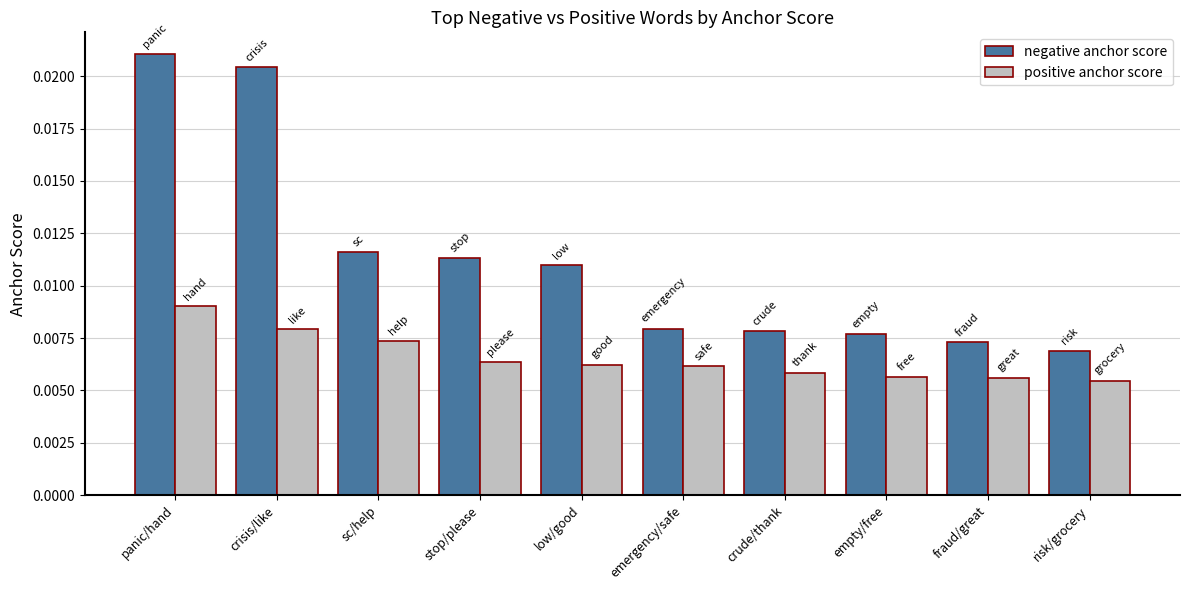

Does the chart contain any negative values?

No